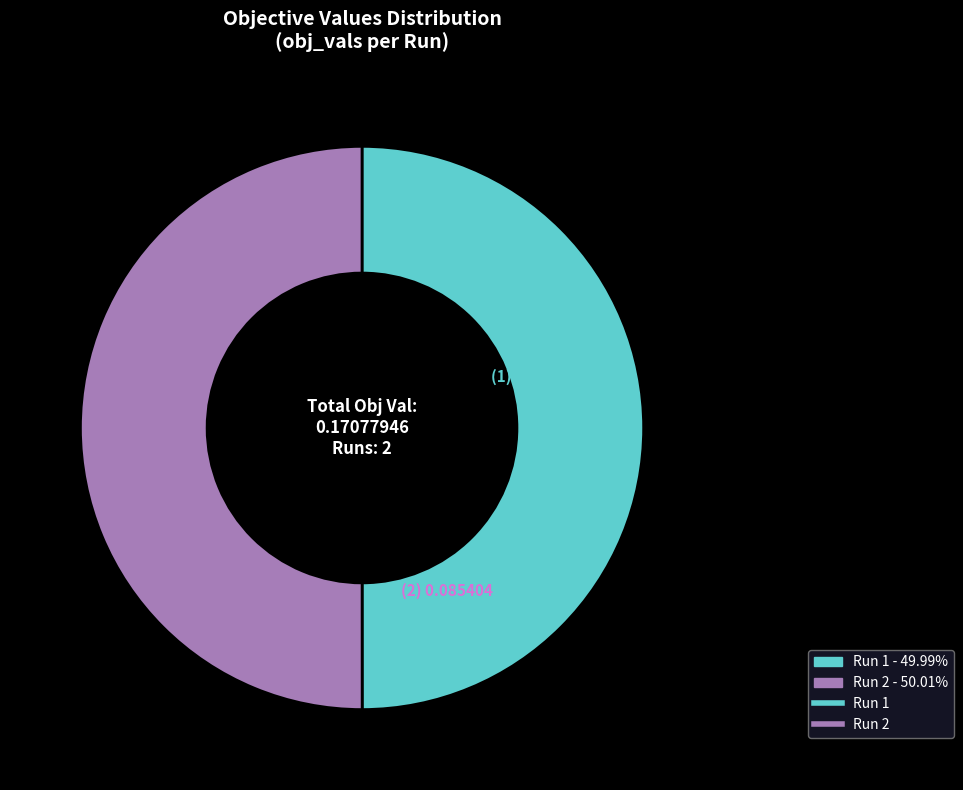

How many segments does this pie chart have?

2